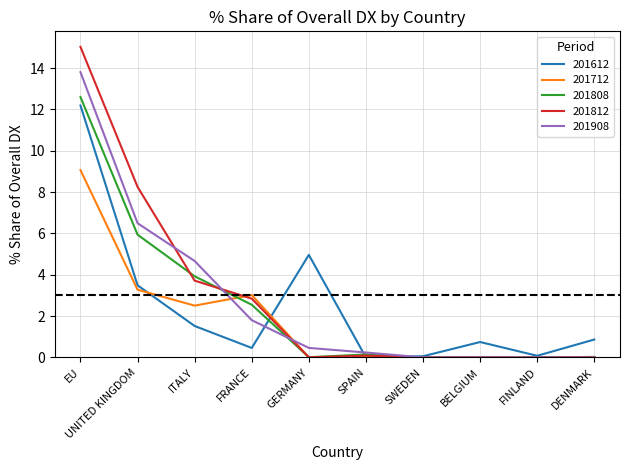

True or false: 201612 has more than 1 points higher than both neighbors.

True